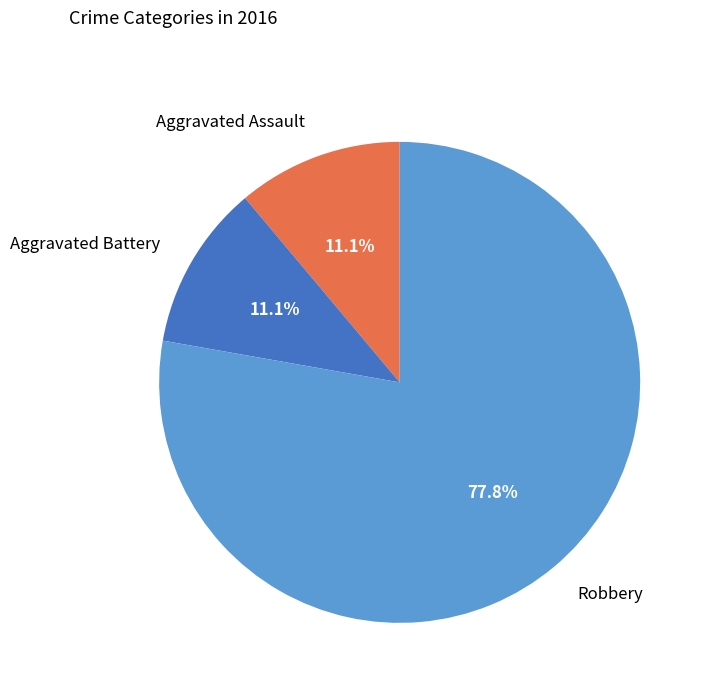

Combined, do Robbery and Aggravated Assault account for over 50%?

Yes